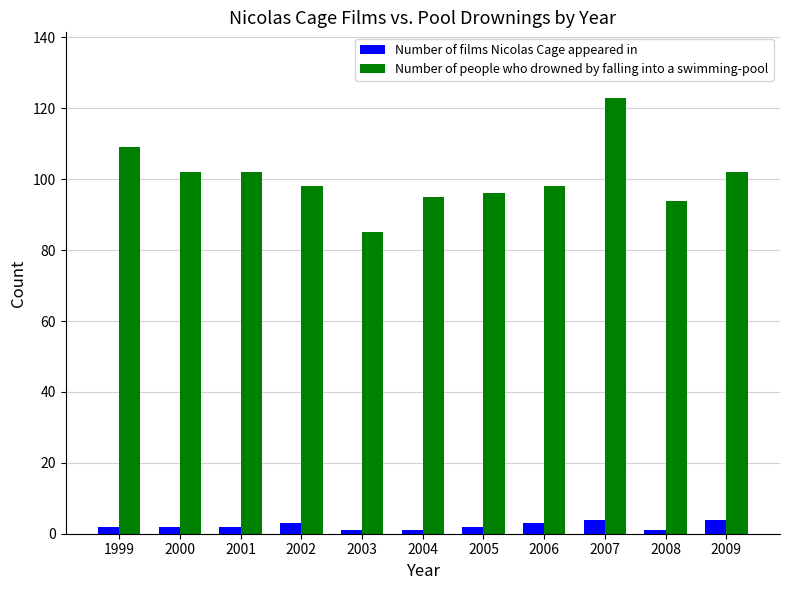

True or false: Number of films Nicolas Cage appeared in has a value of 1 at 2004.

True